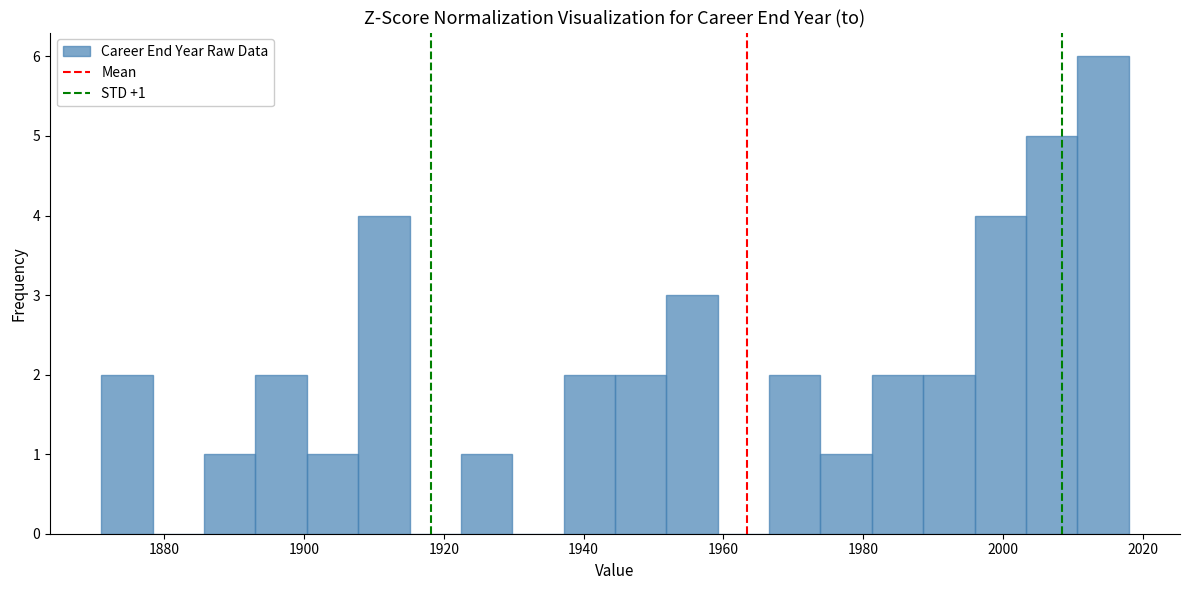

Read against the x-axis, roughly where is the centre of the tallest bar?

2014